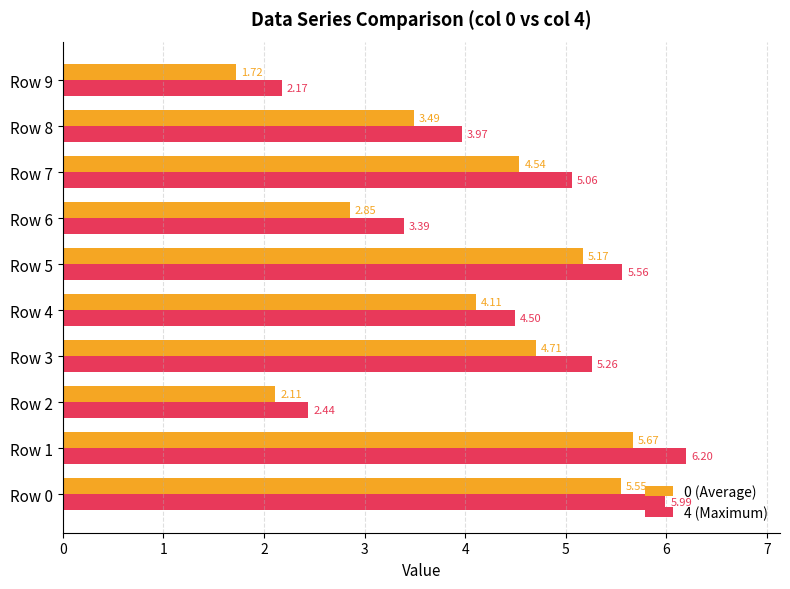

Which label corresponds to the smallest value in the chart?

Row 9